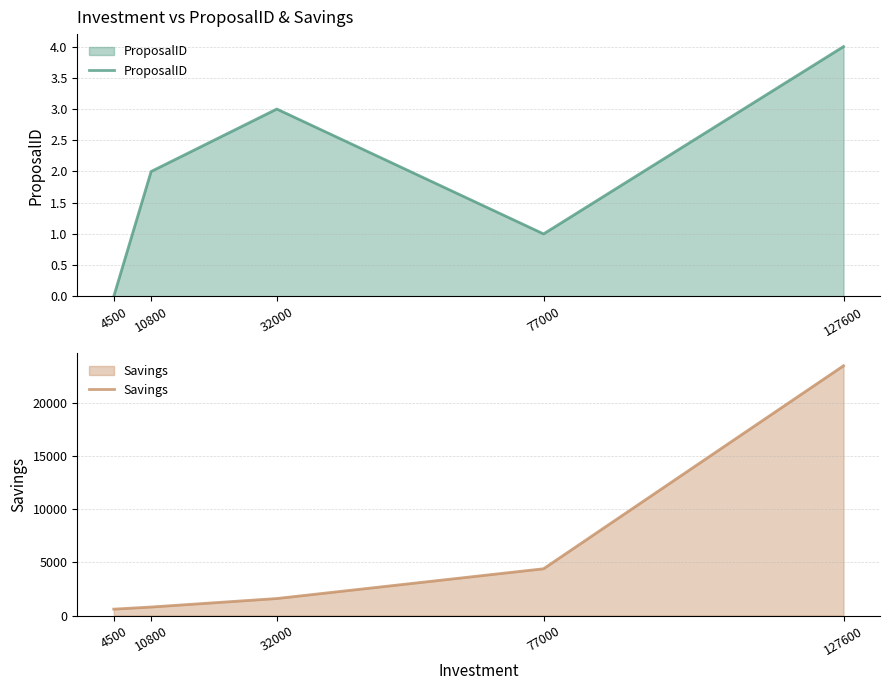

What are all the series names shown in the legend?

ProposalID, Savings